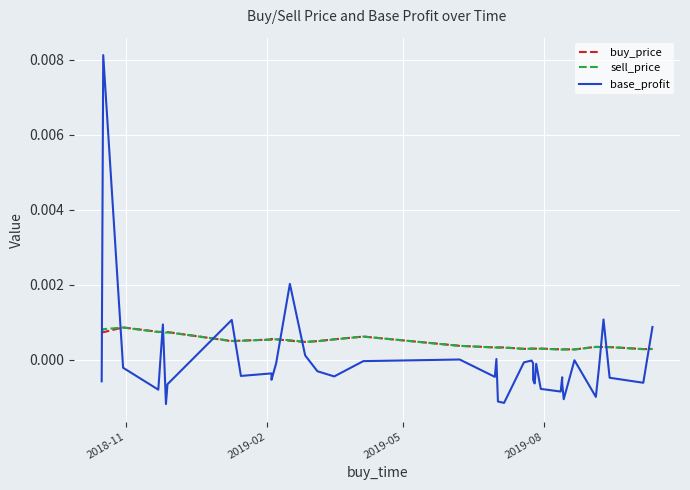

What position from the right is 2018-11?

40